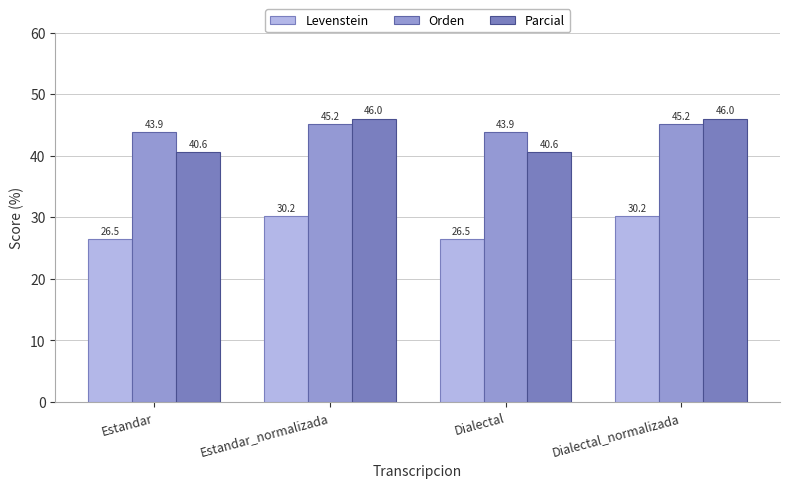

The value of Levenstein at Estandar is 12.1. True or false?

False